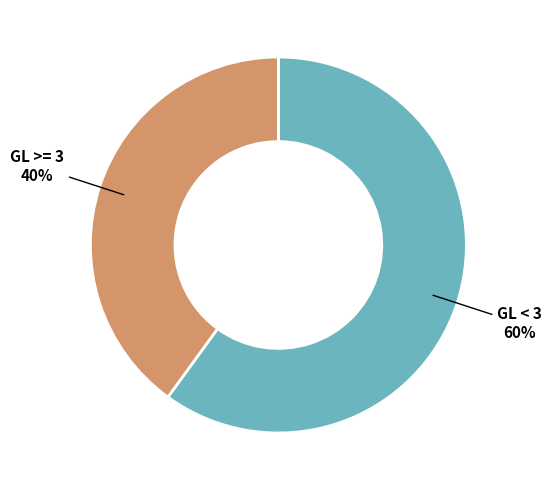

Between GL >= 3 and GL < 3, which is larger?

GL < 3